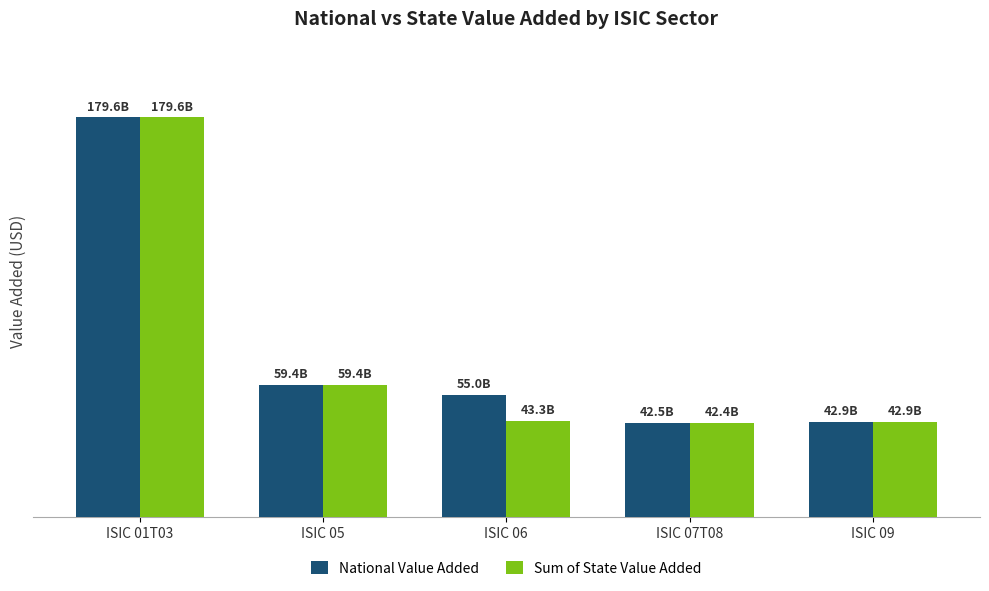

Between ISIC 06 and ISIC 05, which is larger?

ISIC 05